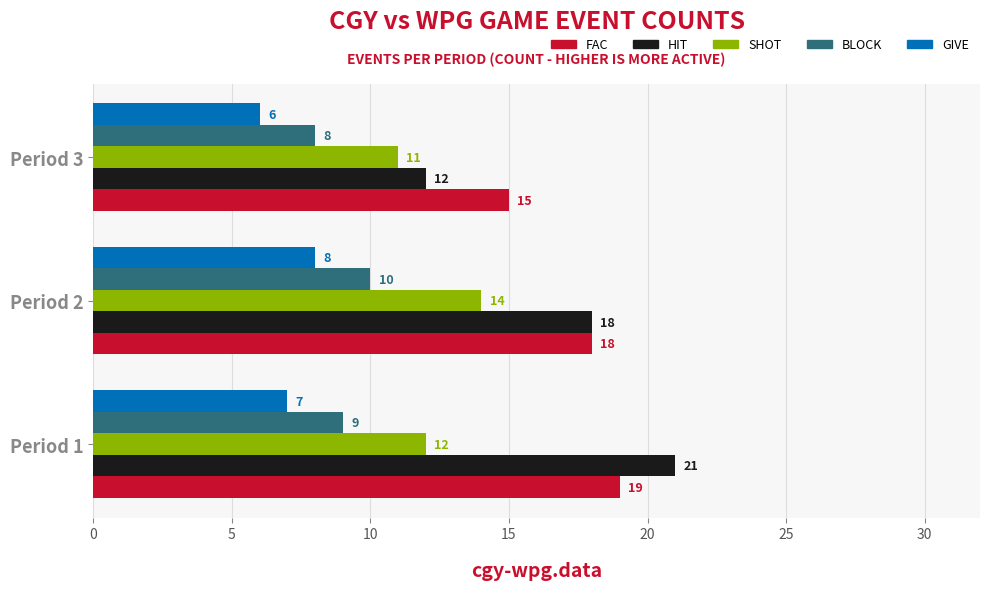

How many GIVE values are between 6 and 8?

3